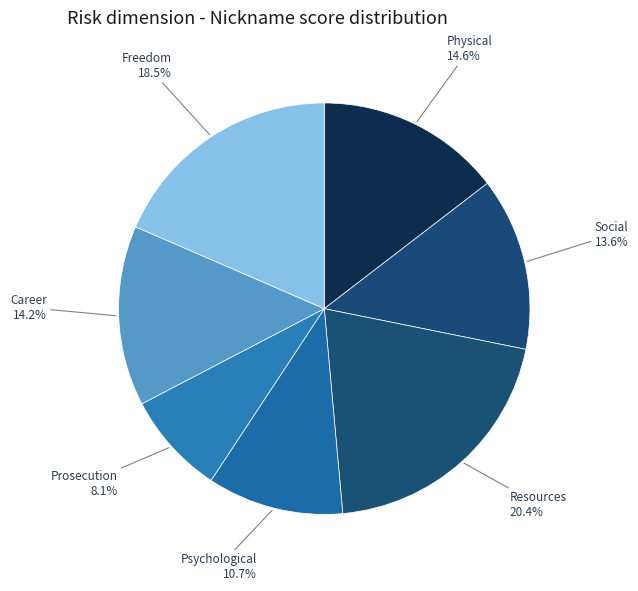

How many segments does this pie chart have?

7